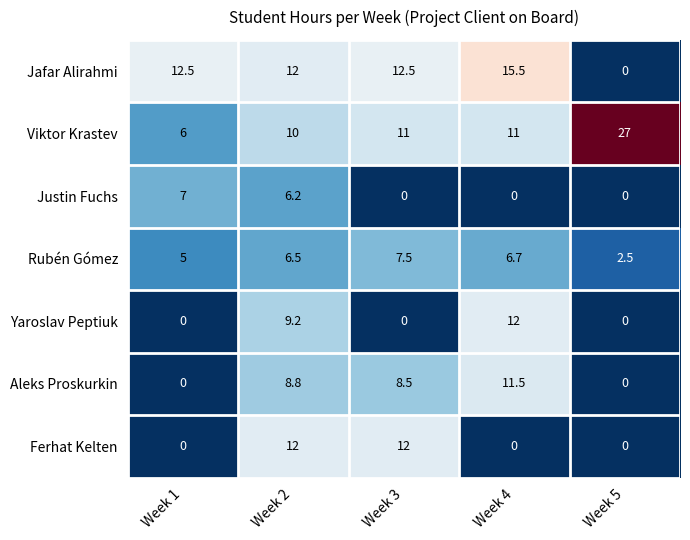

What is the difference between the maximum and minimum values in the Justin Fuchs series?

7.0